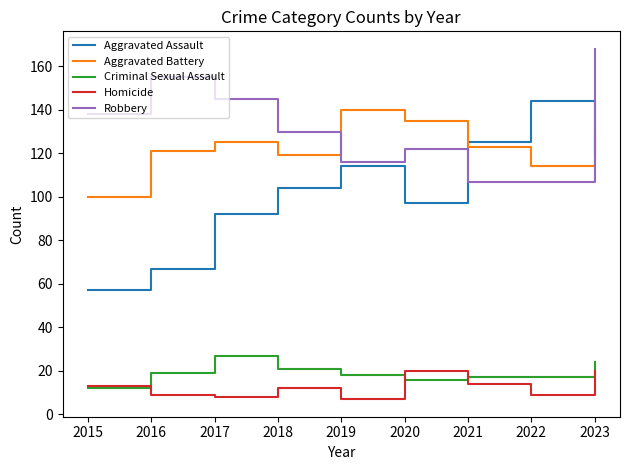

Does the chart have visible grid lines?

No